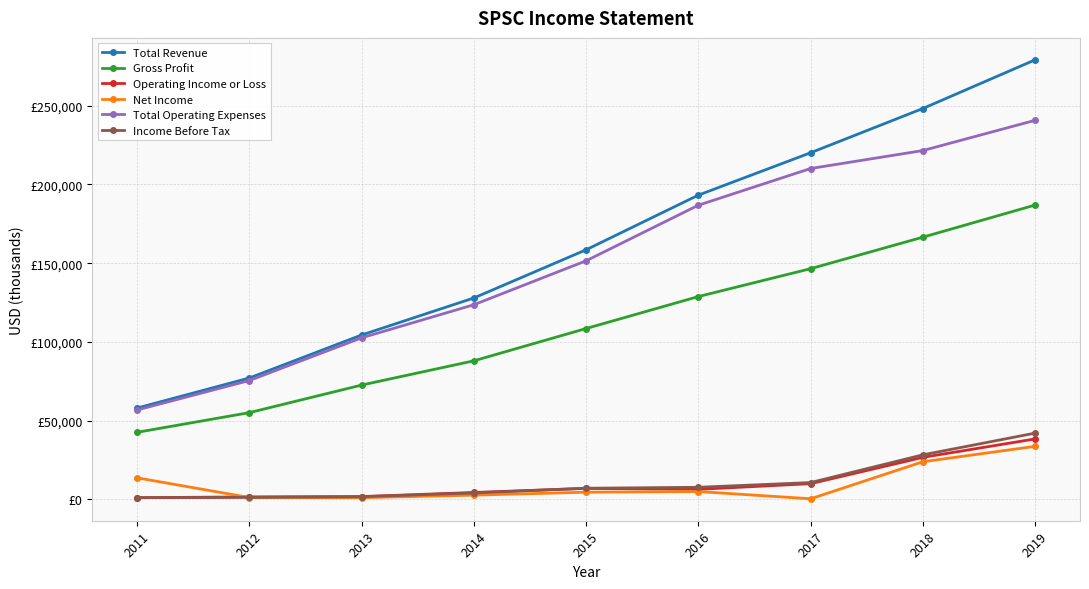

Is this an area chart (filled region under the line)?

No